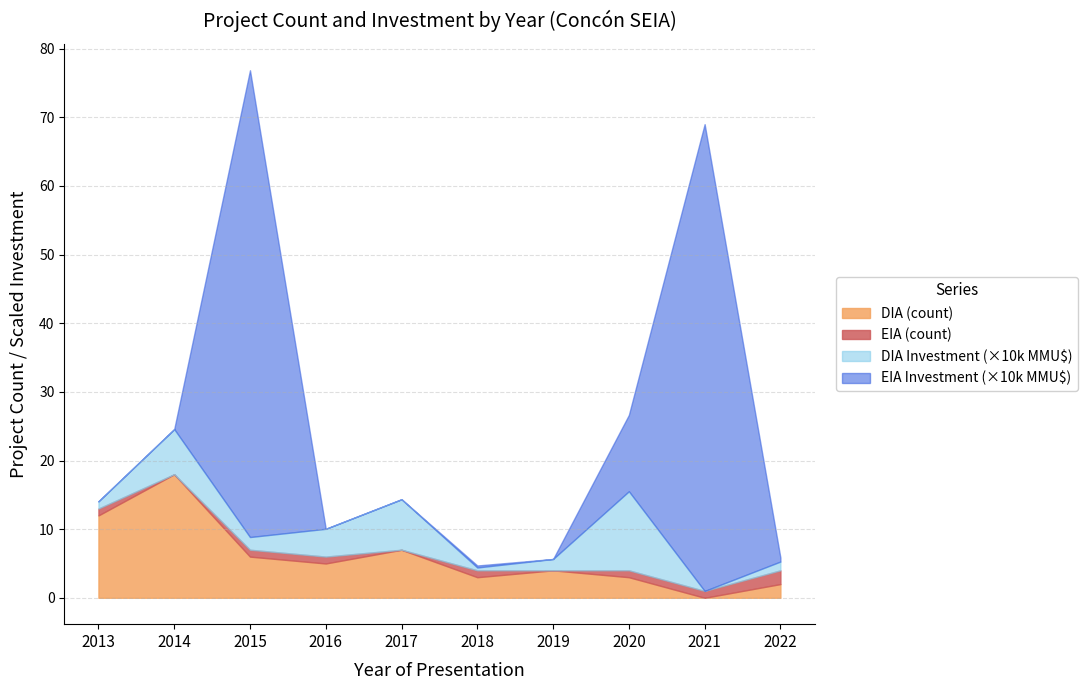

At which category does DIA reach its first local valley?

2016